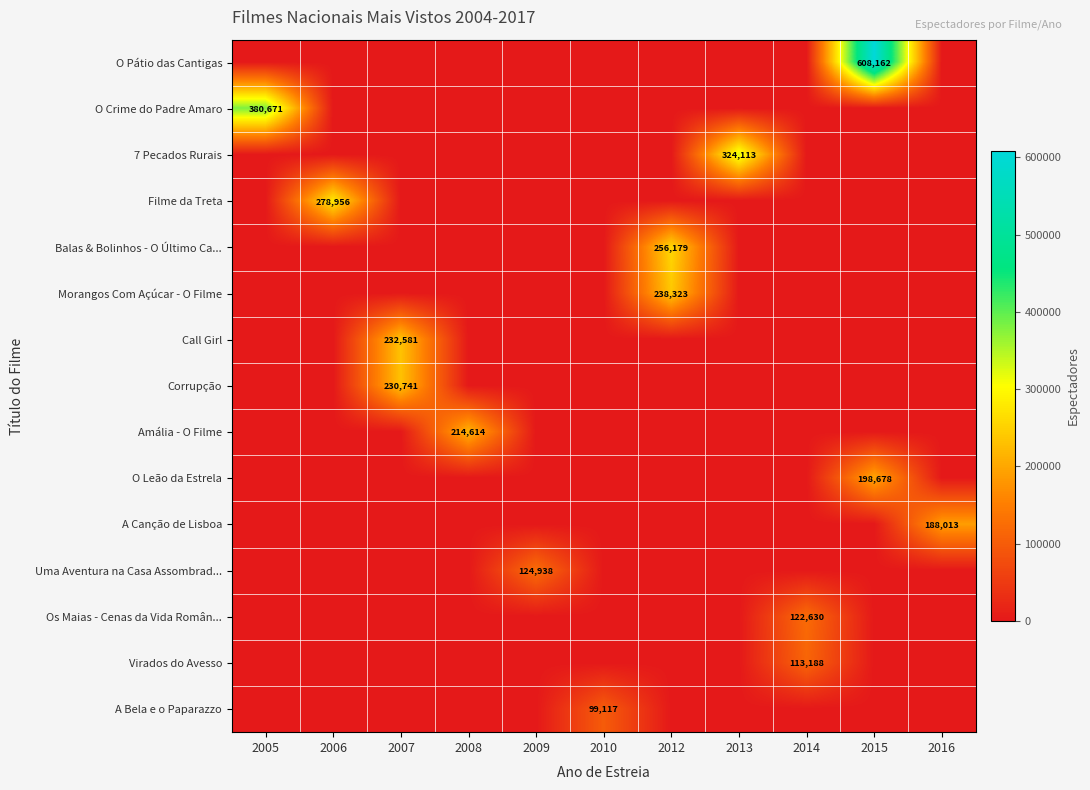

At which label does Balas & Bolinhos - O Último Ca... reach its peak?

2012